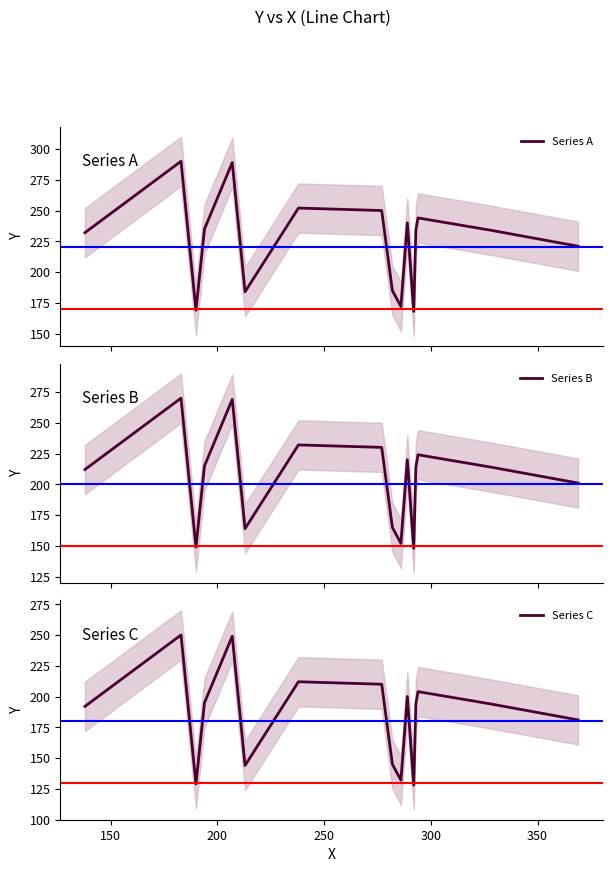

What is the lowest value of the Series A series?

168